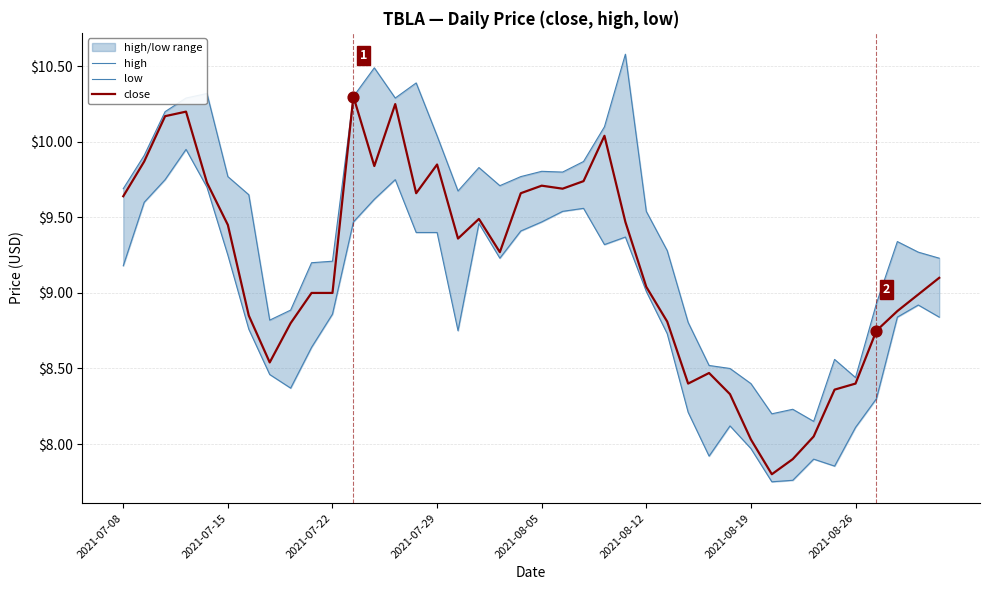

The close series shows 9.7 at 2021-08-05. True or false?

True